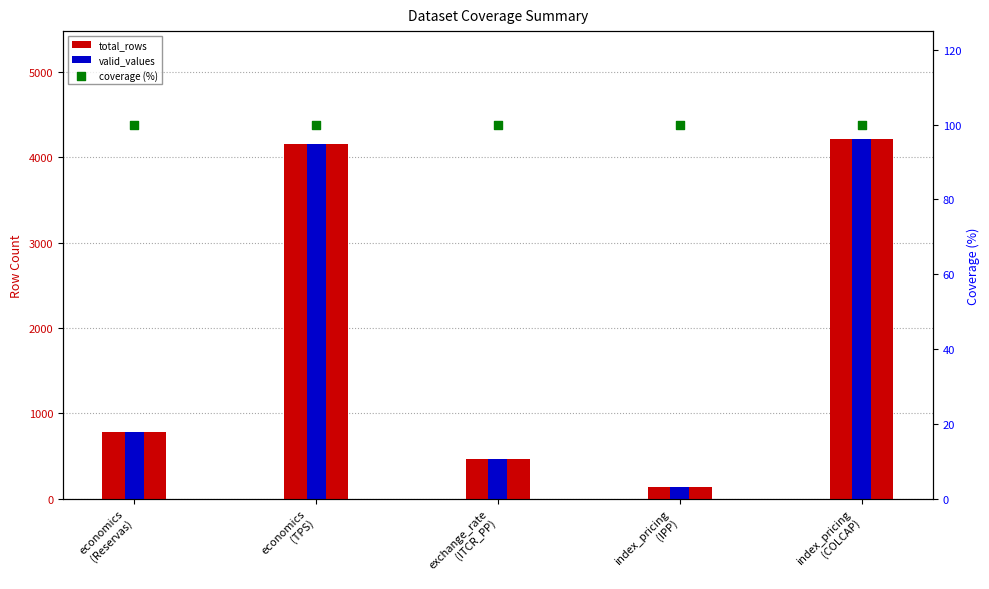

Which series has the widest spread of Y values?

total_rows